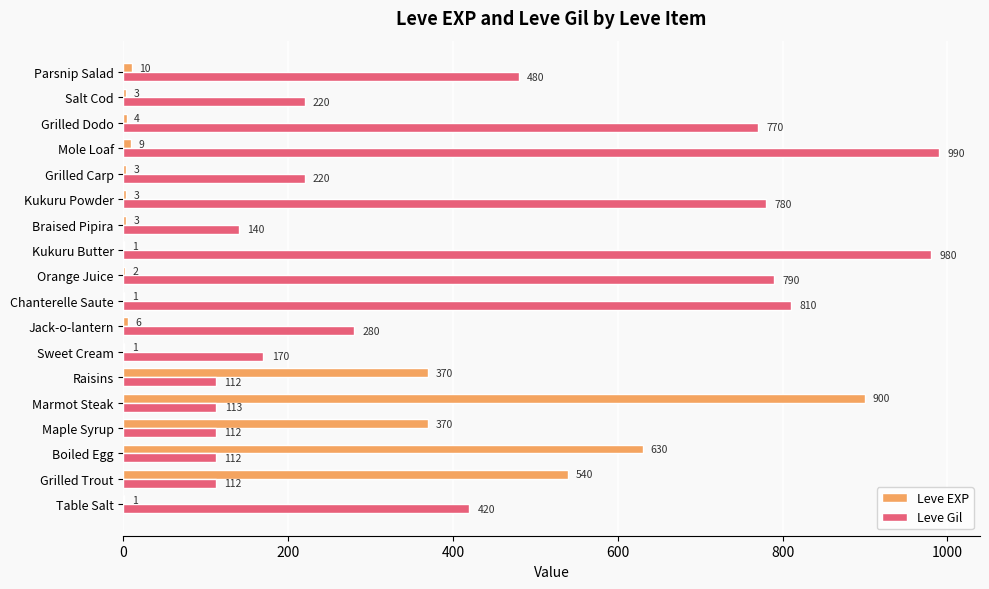

Where is Leve Gil nearest to the value 551?

Parsnip Salad